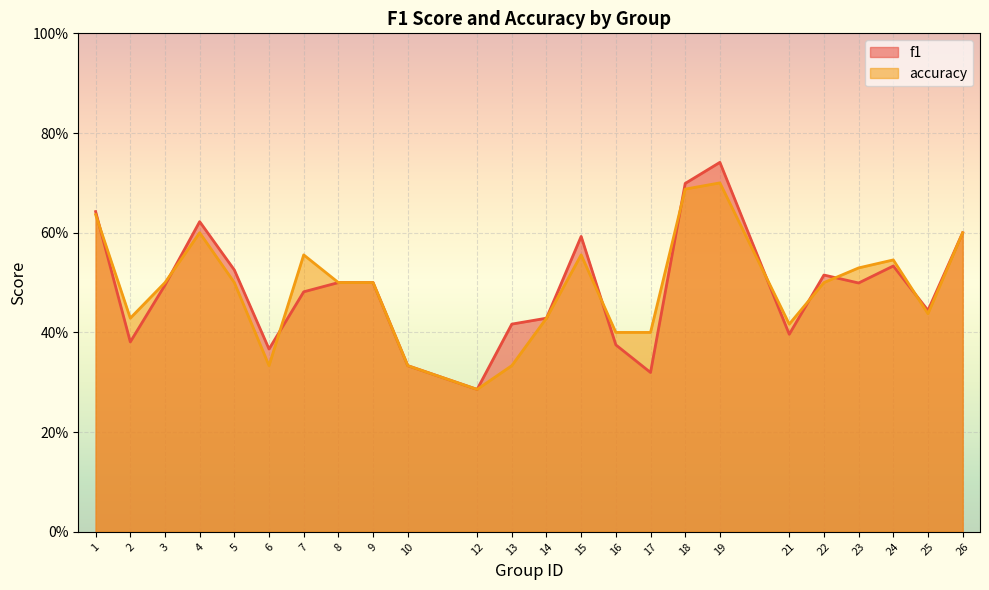

What is the minimum value for accuracy?

0.3